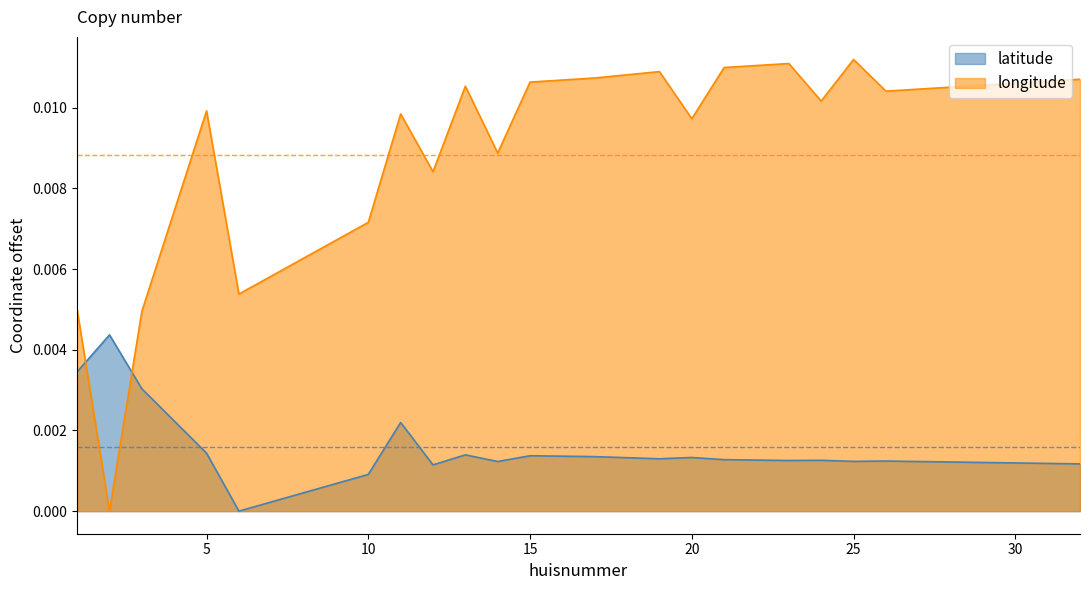

Is the value of longitude at 26 greater than the value of latitude at 12?

Yes